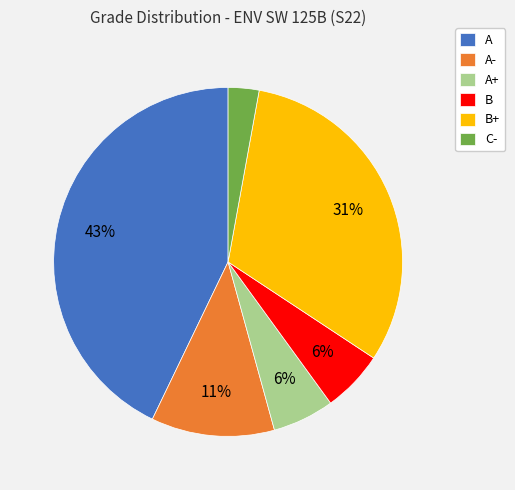

The A+ slice represents 20% of the pie. True or false?

False